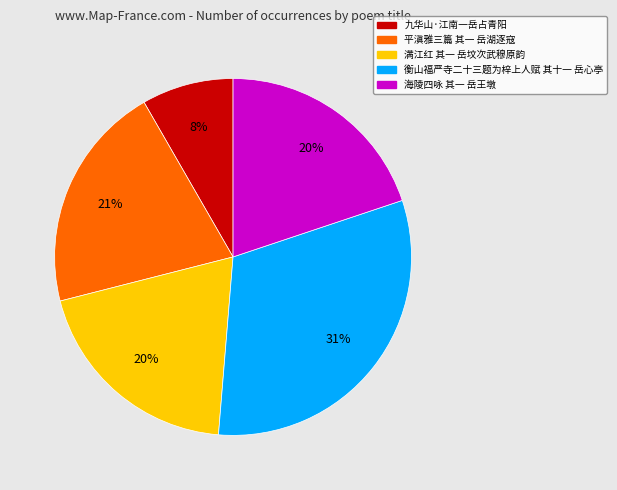

Is there any slice that represents more than half of the pie?

No